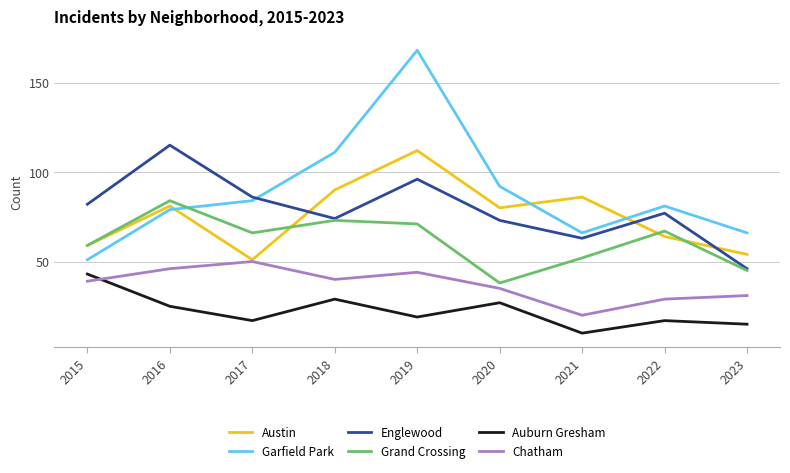

What is the minimum value shown in the chart?

10